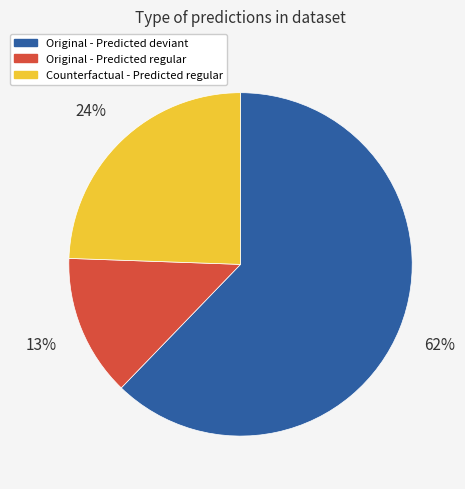

How many segments does this pie chart have?

3